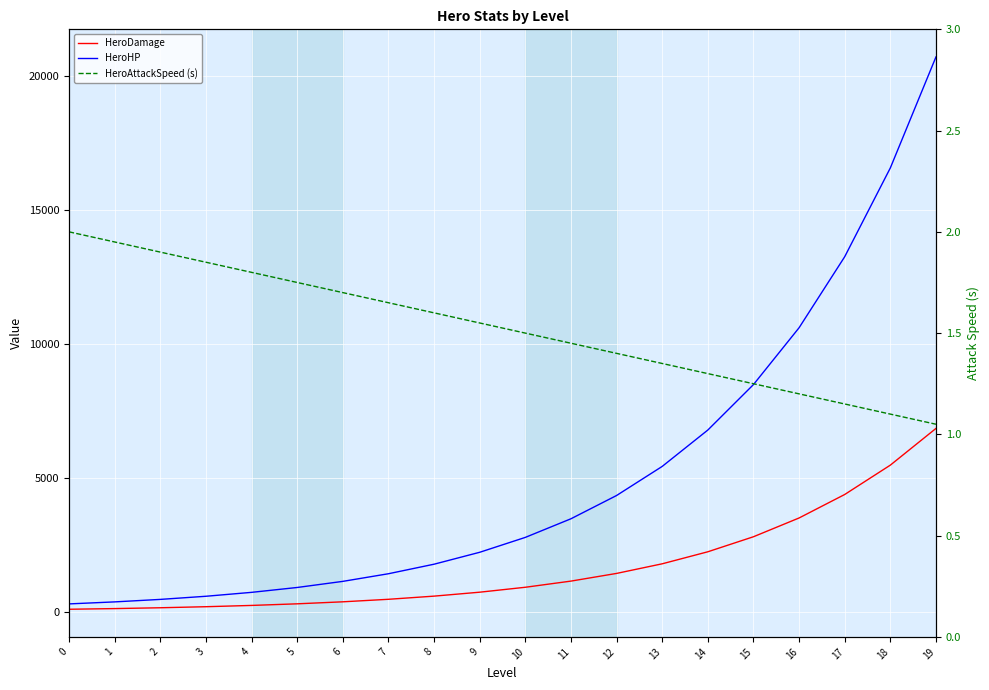

Which series has the widest spread of values?

HeroHP